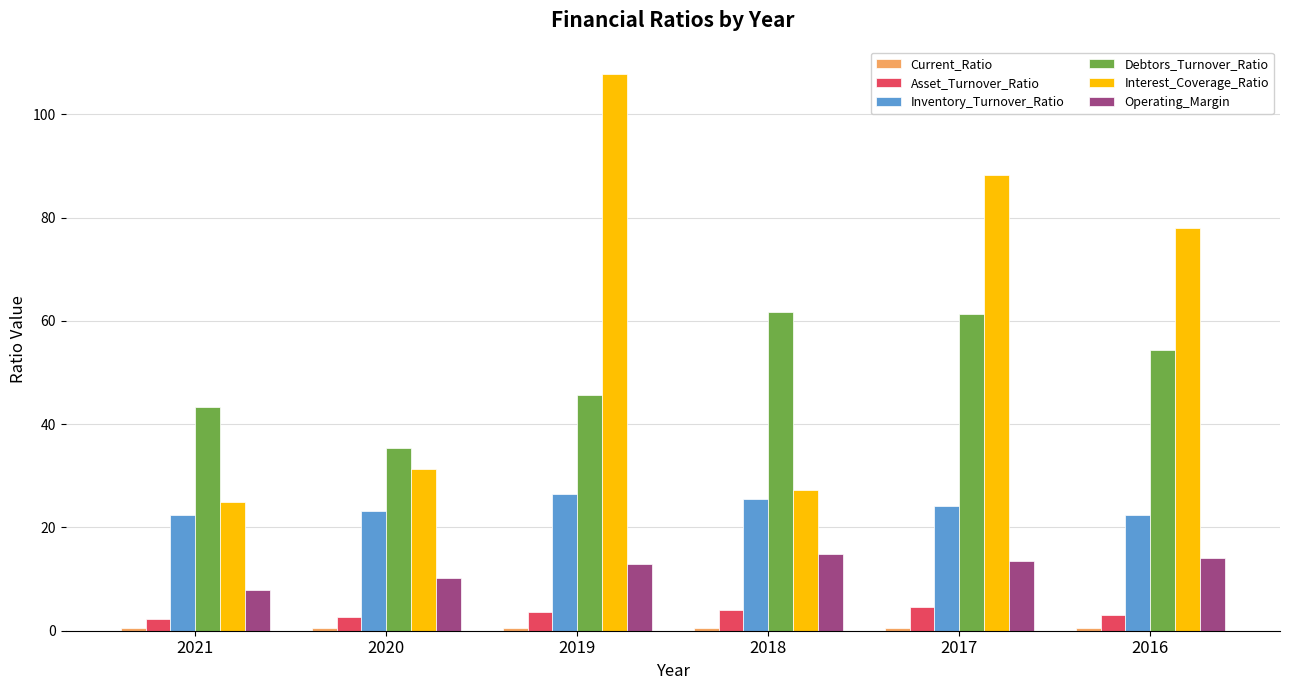

Rank the categories by Interest_Coverage_Ratio value from lowest to highest.

2021, 2018, 2020, 2016, 2017, 2019